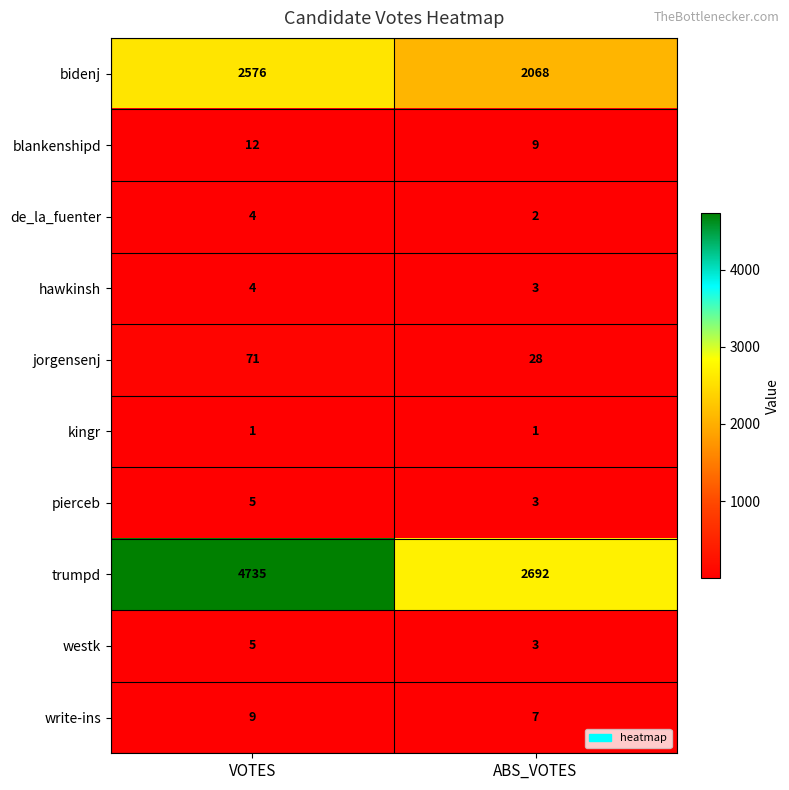

At which category is the sum across all series the highest?

VOTES